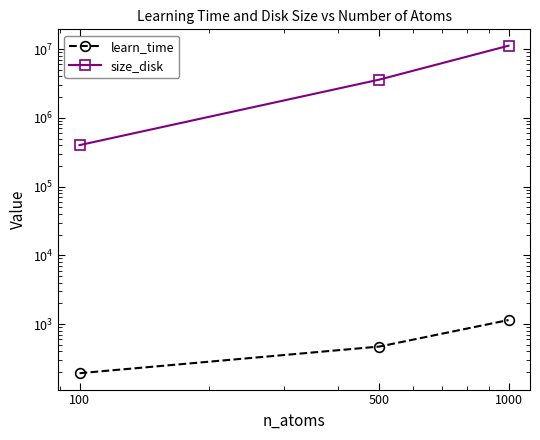

What are all the series names shown in the legend?

learn_time, size_disk